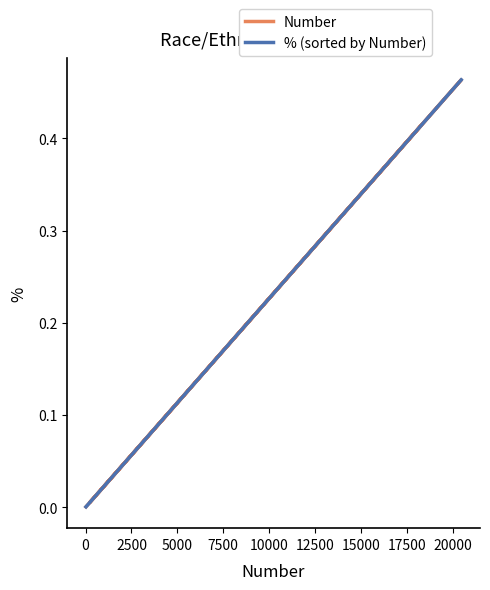

What is the average value of the % (sorted by Number) series?

0.2